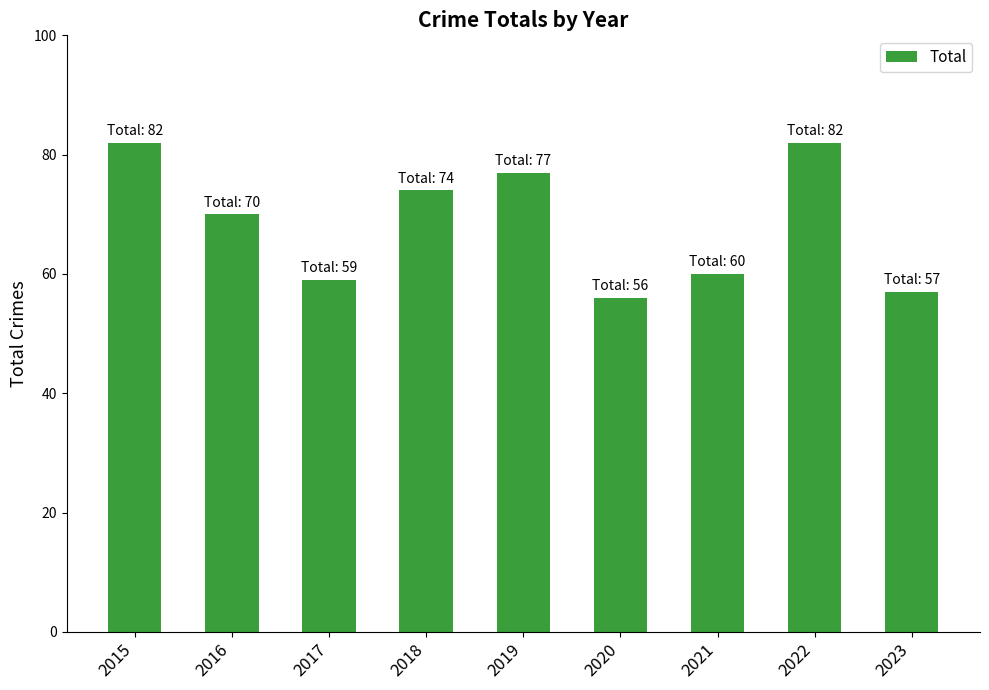

How many data points does each series have?

9